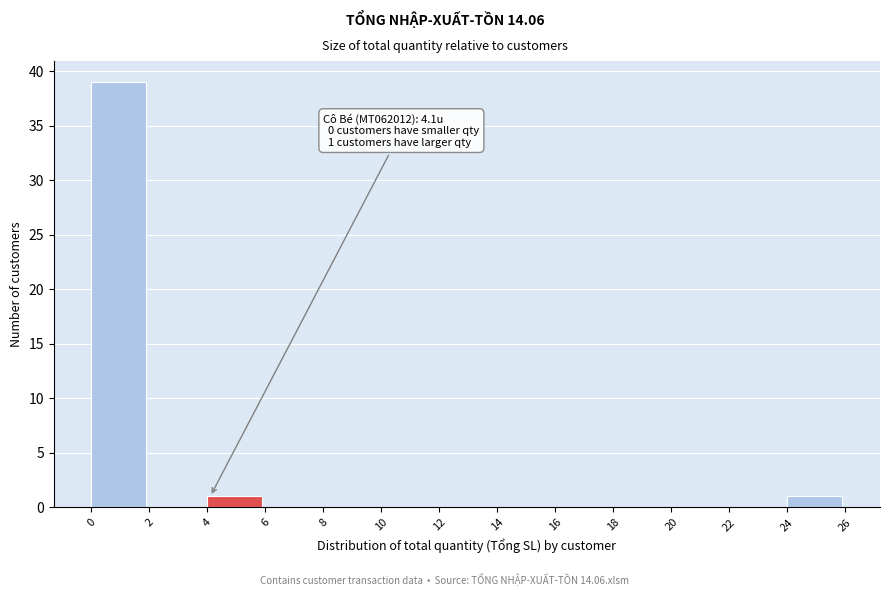

Over which range of the x-axis is the bar tallest?

0 to 2